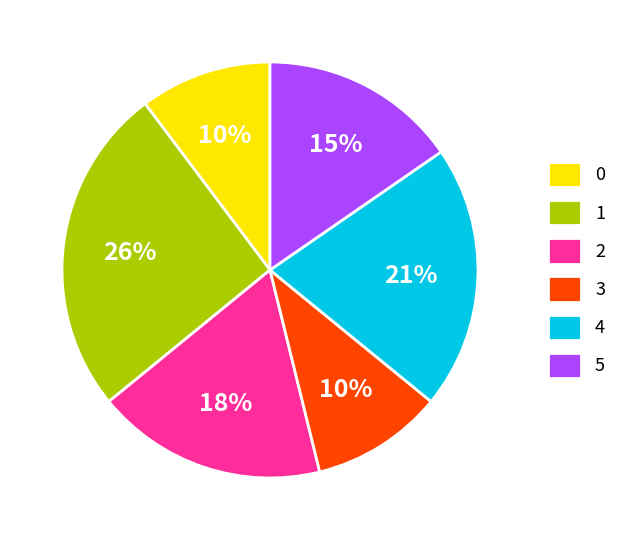

How many segments does this pie chart have?

6